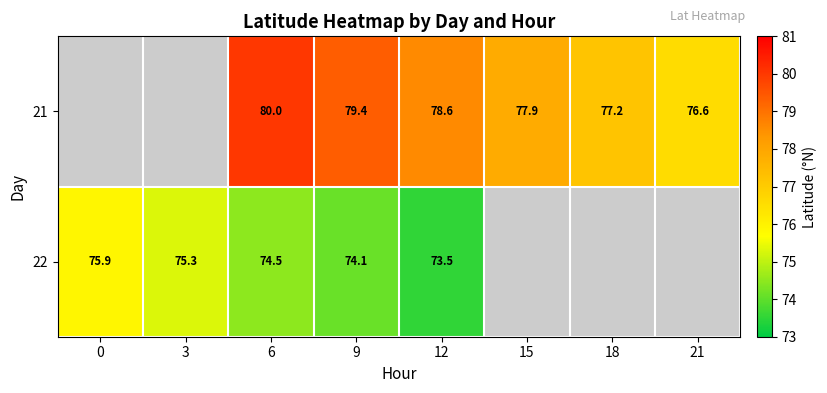

How many series are shown in this chart?

2